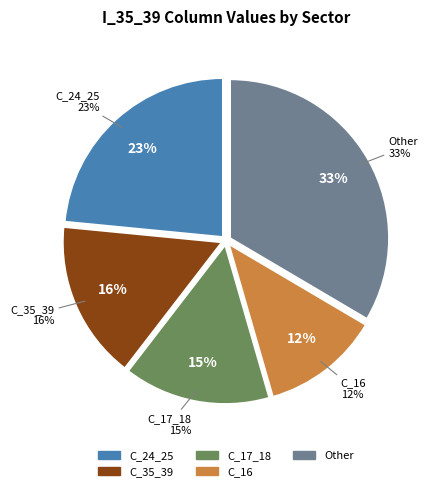

Does C_35_39 account for over 50% of the chart?

No